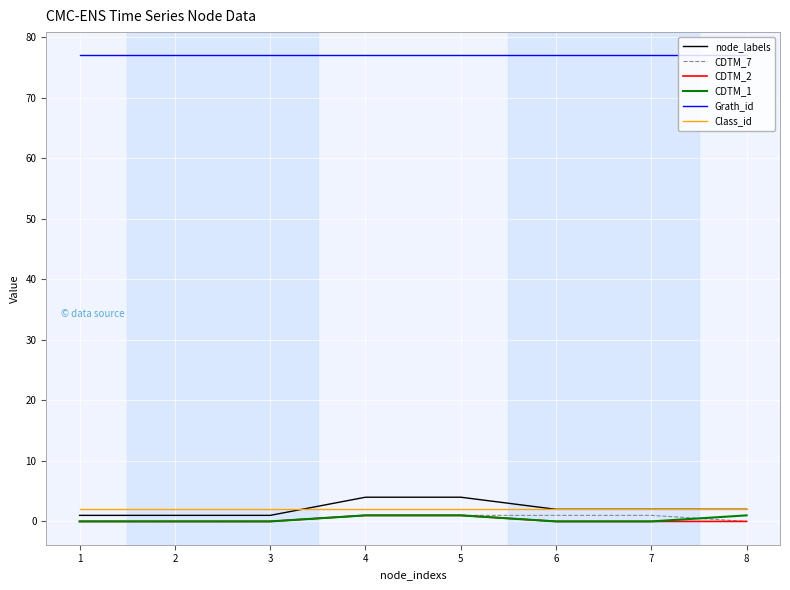

What is the maximum value for Class_id?

2